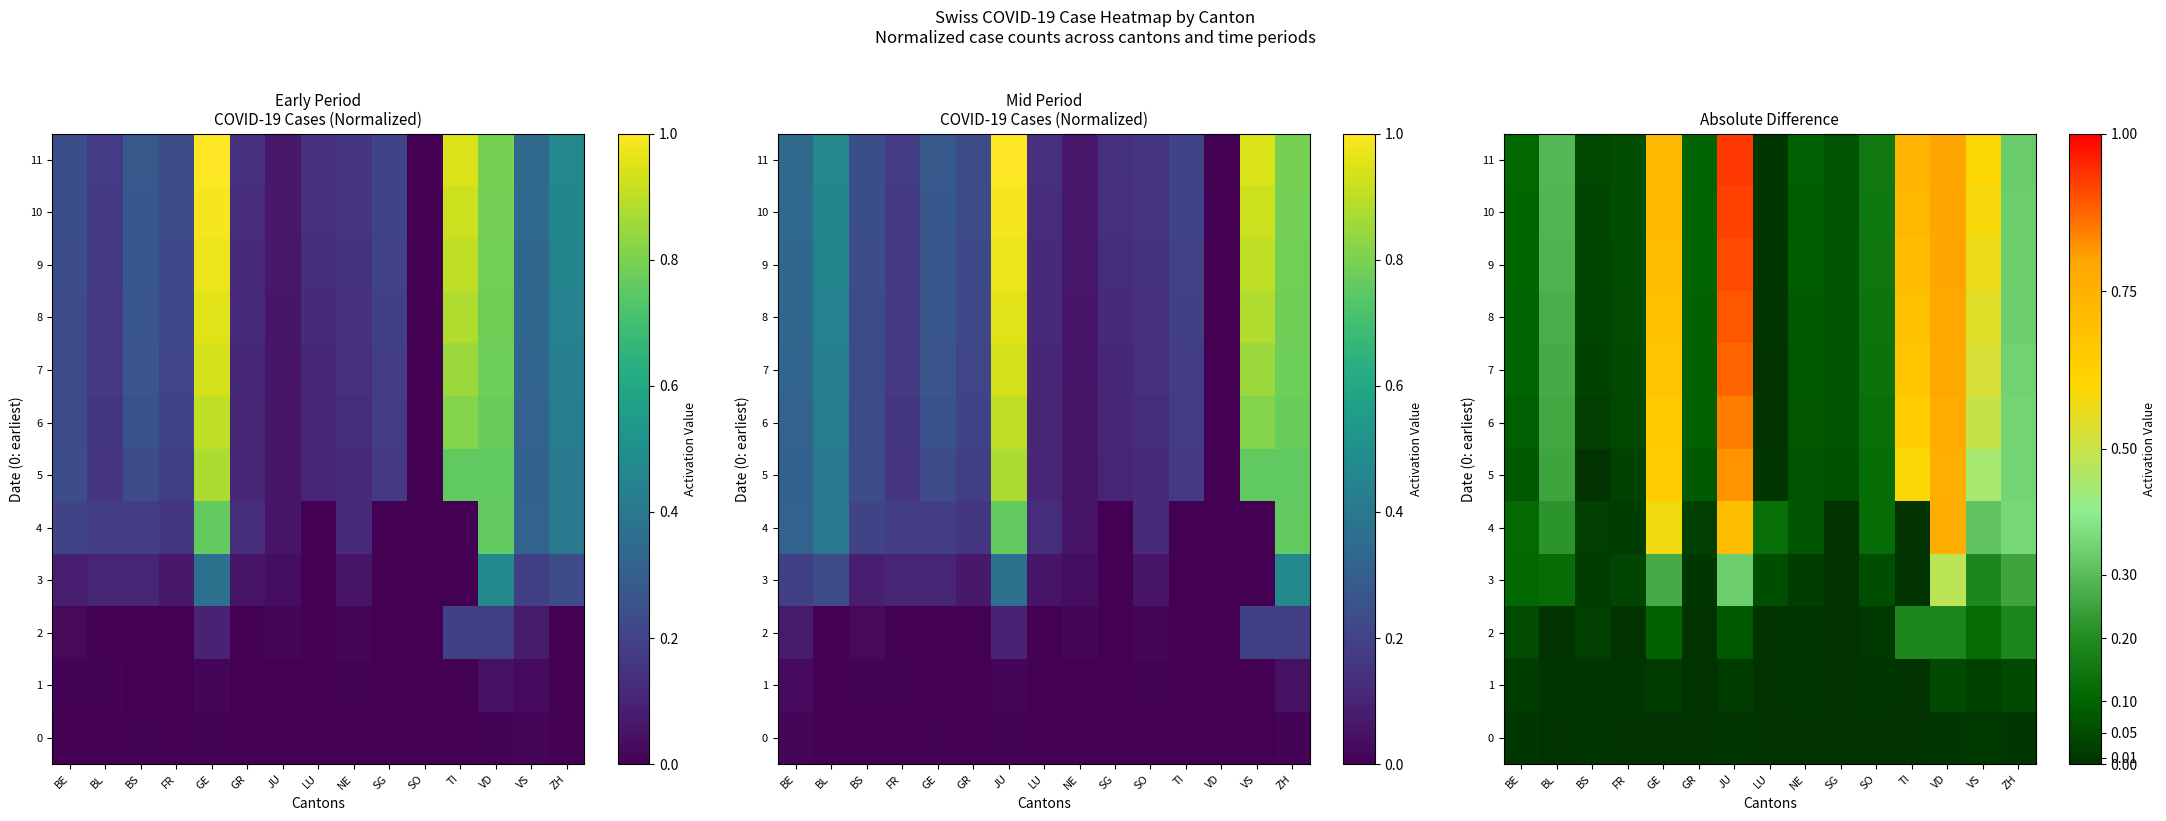

Read the 7 value at BL.

0.3